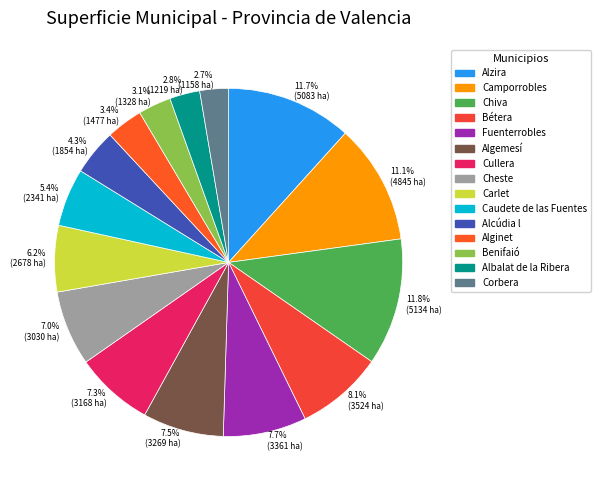

Between 2.7% (1158 ha) and 3.4% (1477 ha), which is larger?

3.4% (1477 ha)